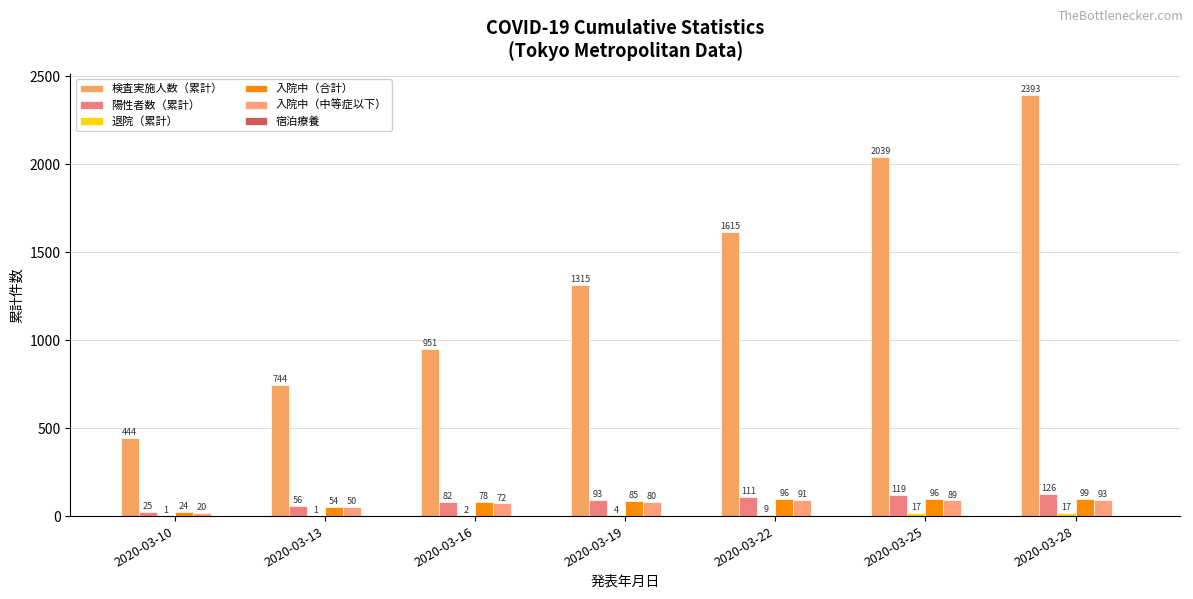

What is the average value of the 退院（累計） series?

7